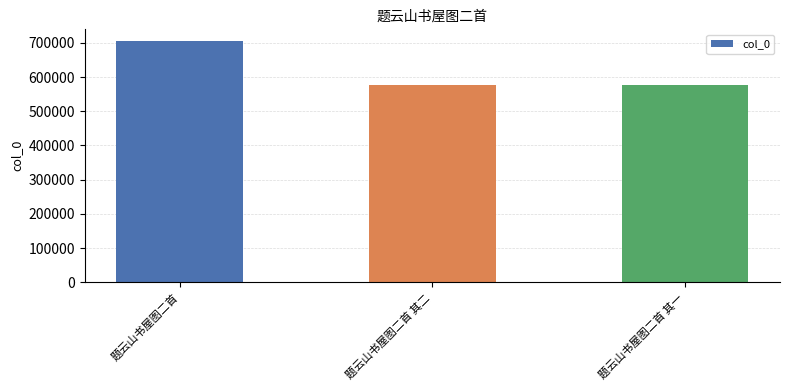

What is the maximum value shown in the chart?

704515